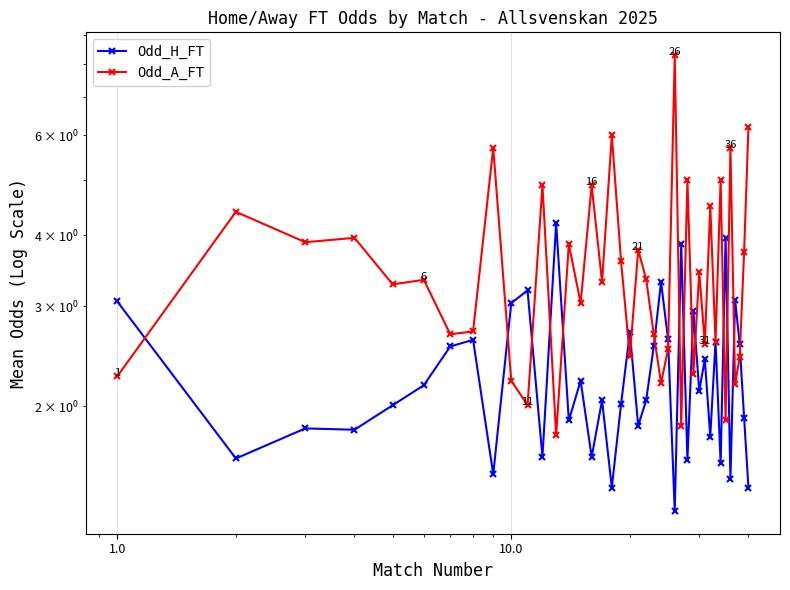

What is the minimum value shown in the chart?

1.3